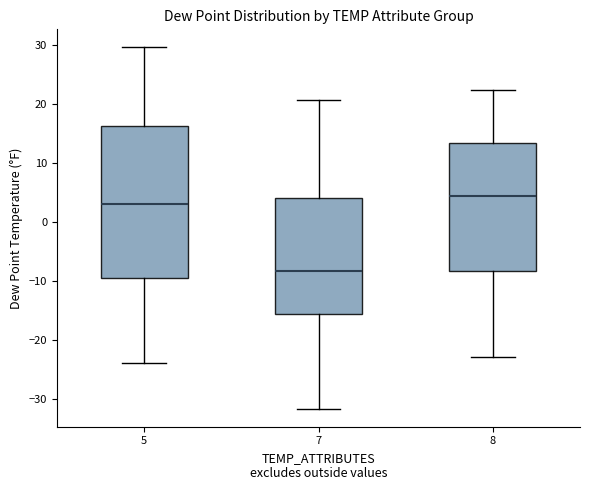

Reading left to right, transcribe this box plot: for each box, give where its median line is, the range the box spans, and where its two whiskers end, as read against the y-axis. The values are not printed on the chart, so give them approximately, as read against the axis.

5: median 3, box -9 to 16, whiskers -24 to 30
7: median -8, box -16 to 4, whiskers -32 to 21
8: median 4, box -8 to 13, whiskers -23 to 22